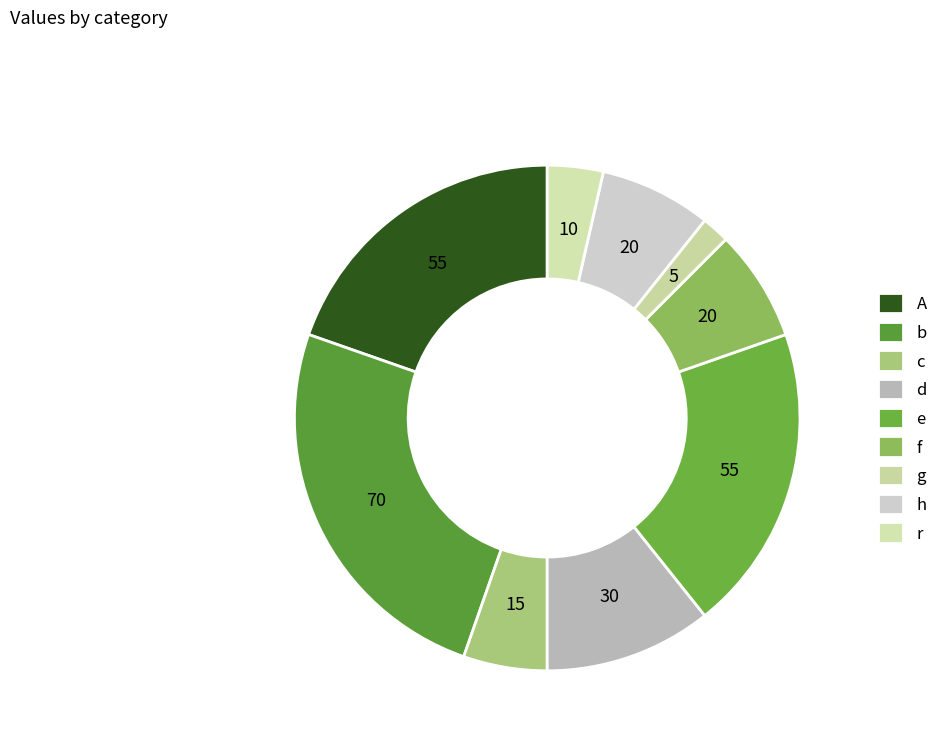

True or false: e accounts for 20% of the total.

True